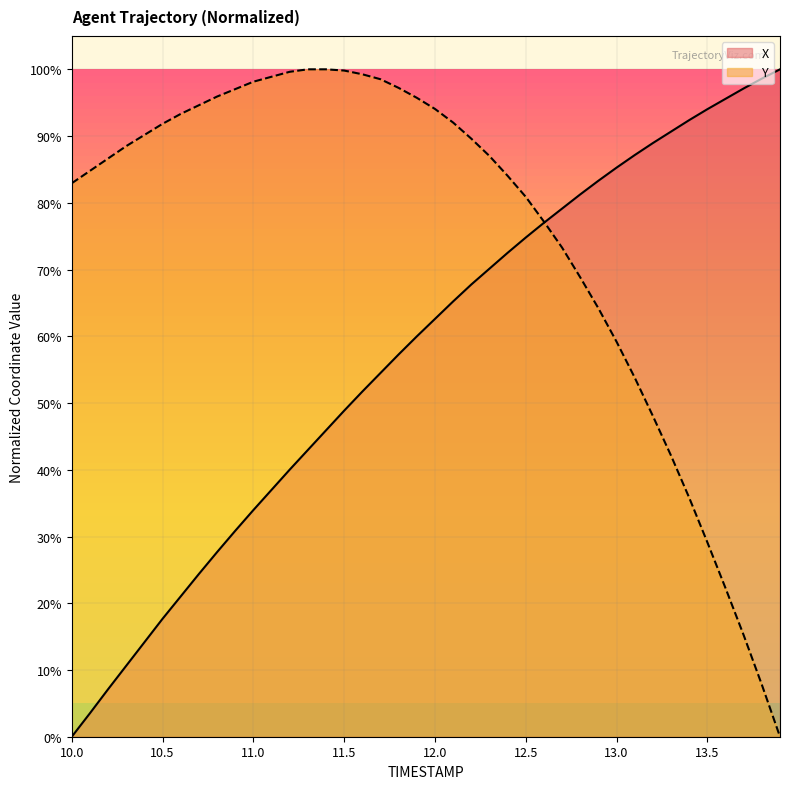

Does the chart display data point markers on the line(s)?

No